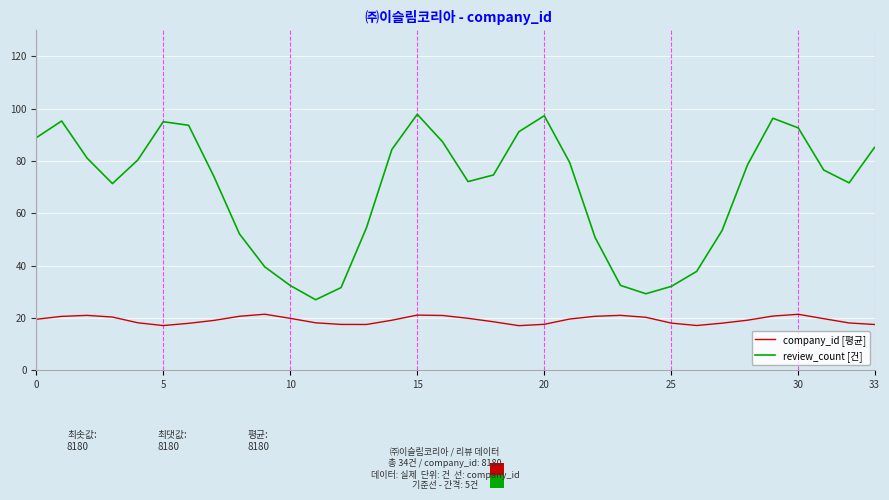

What is the average value of the review_count [건] series?

68.8